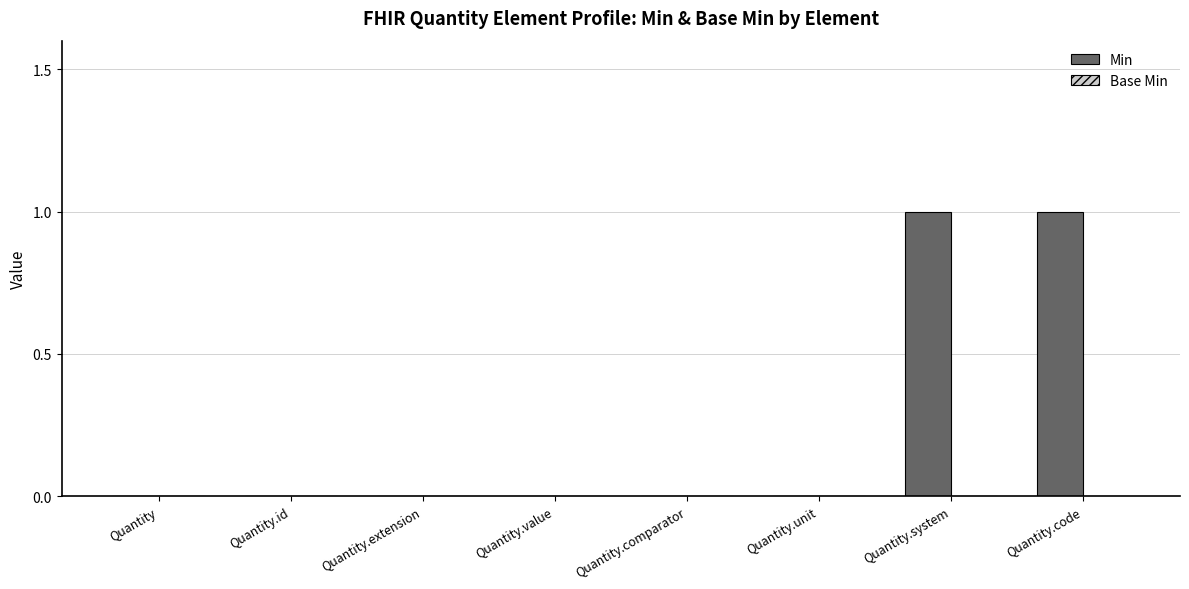

The value at Quantity.extension is 1. True or false?

False